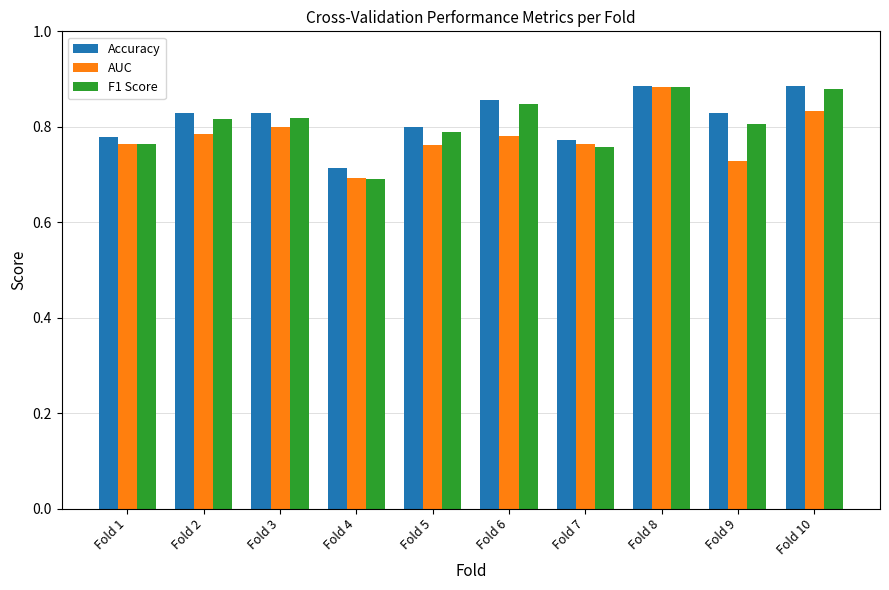

Are the bars horizontal?

No